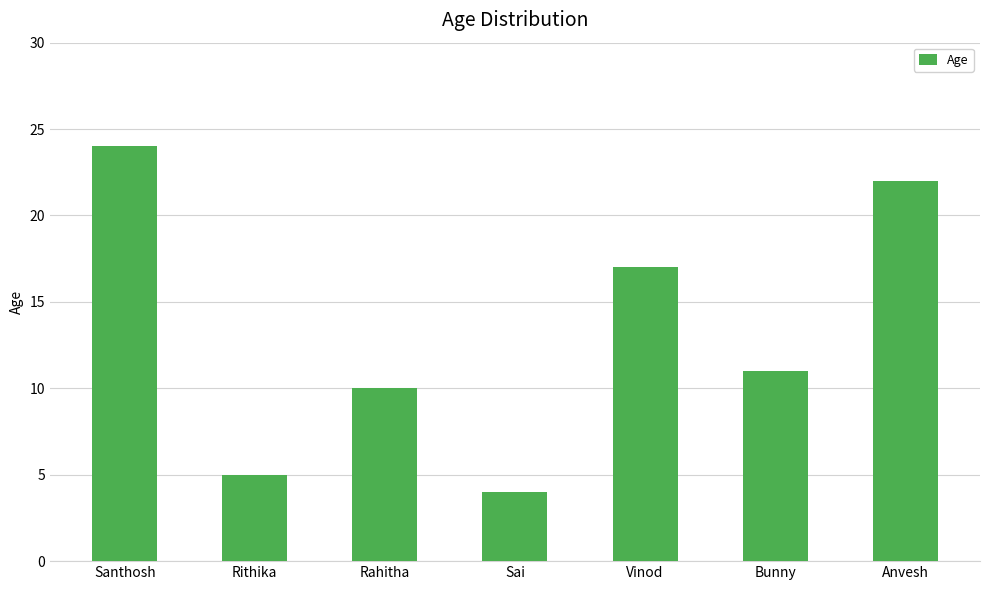

The value at Vinod is 17. True or false?

True